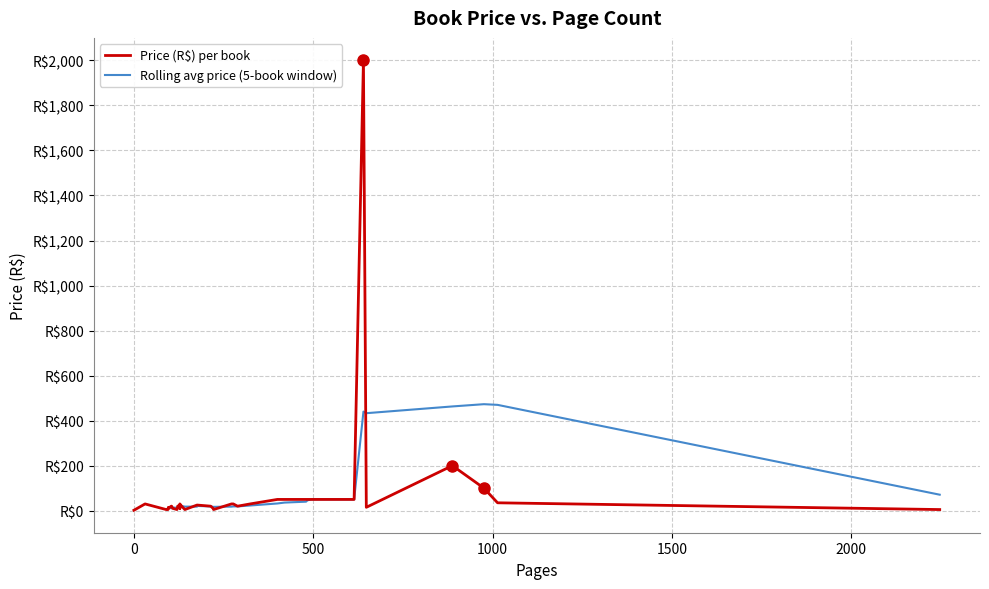

What is the value of the 17th point from the left?

20